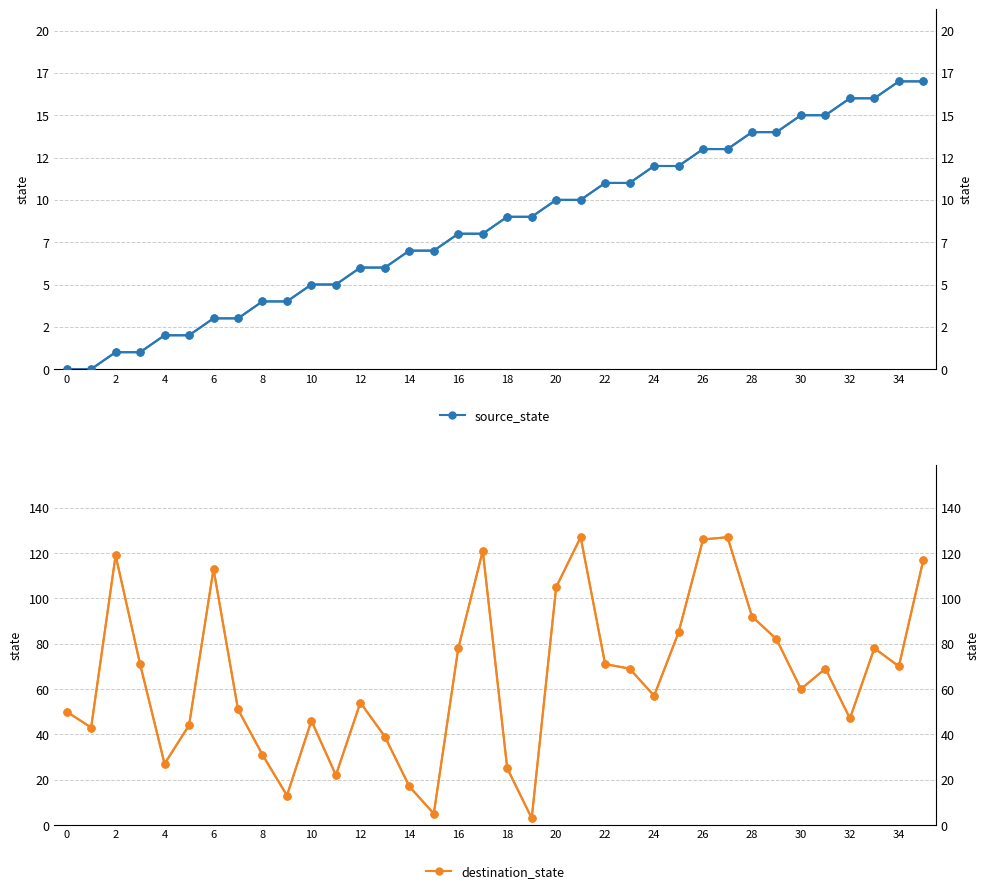

The source_state (right) series shows 9 at 18. True or false?

True